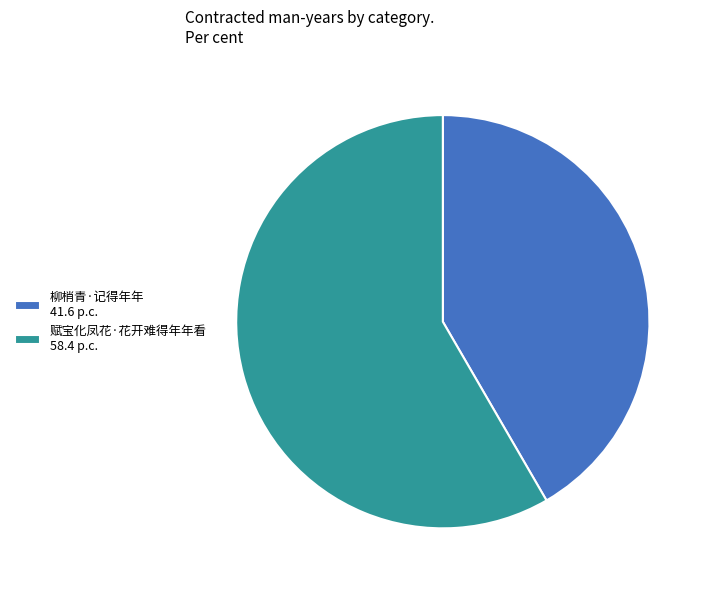

How many segments does this pie chart have?

2